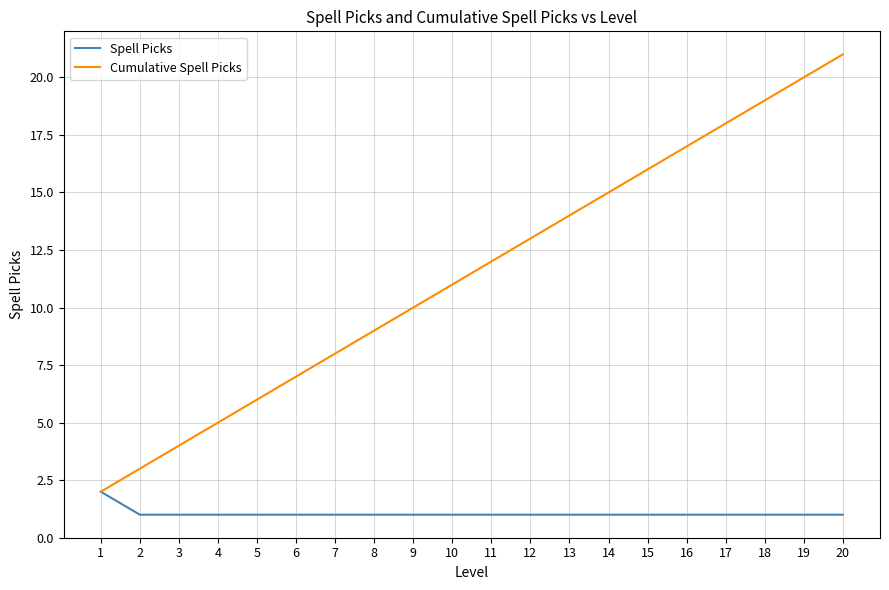

At which category is the sum across all series the highest?

20